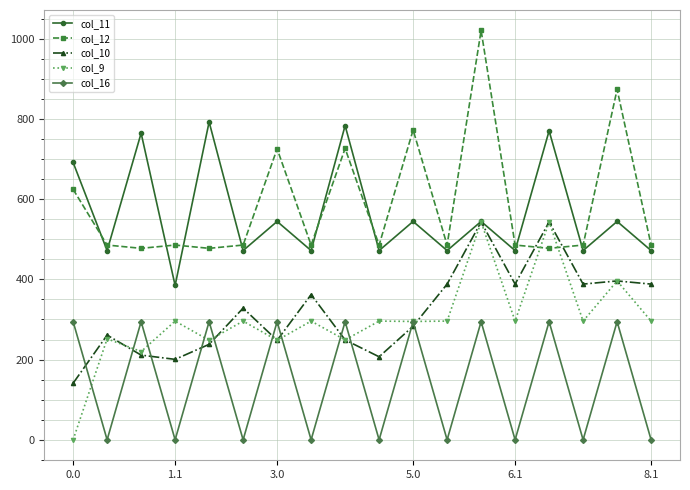

Which series has the largest total across all categories?

col_12